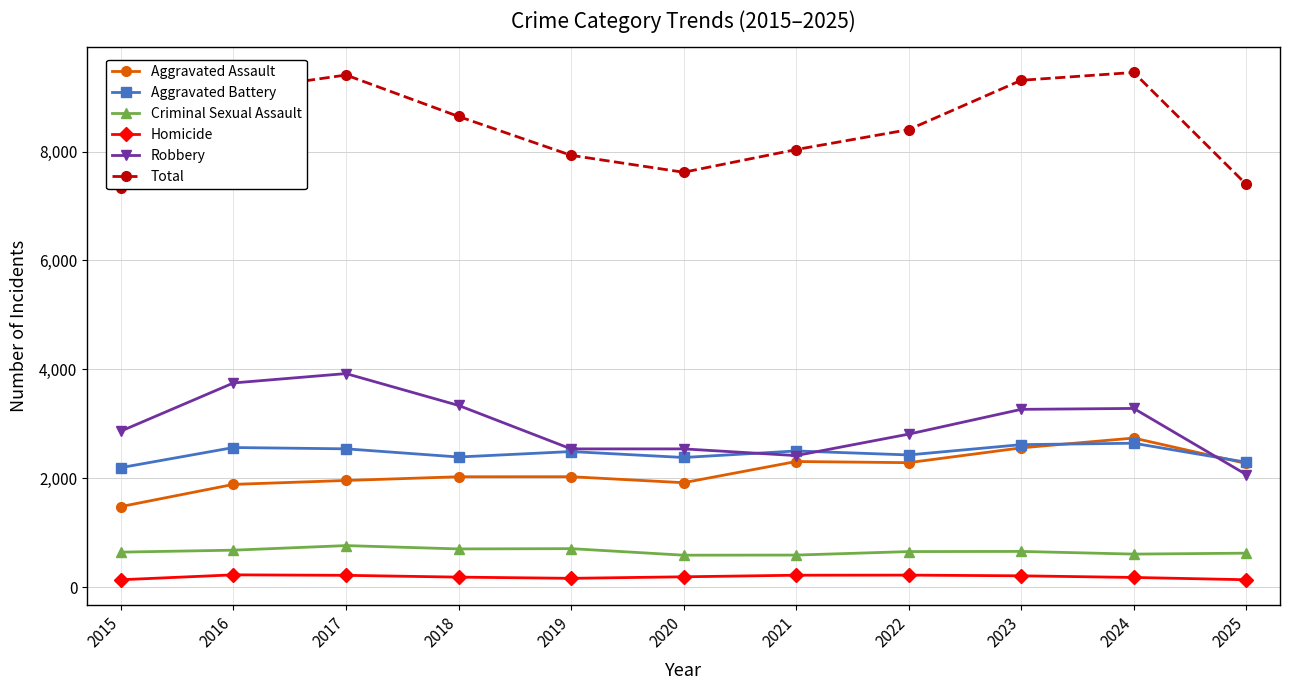

Reading left to right, list all the values displayed in this chart.

Aggravated Assault: 1481	1888	1960	2028	2029	1919	2308	2287	2559	2739	2272
Aggravated Battery: 2196	2565	2541	2391	2491	2382	2502	2429	2618	2644	2295
Criminal Sexual Assault: 644	680	764	703	708	588	590	654	657	608	625
Homicide: 137	227	218	185	163	191	220	222	209	179	137
Robbery: 2867	3751	3923	3338	2540	2540	2417	2811	3266	3283	2069
Total: 7325	9111	9406	8645	7931	7620	8037	8403	9309	9453	7398